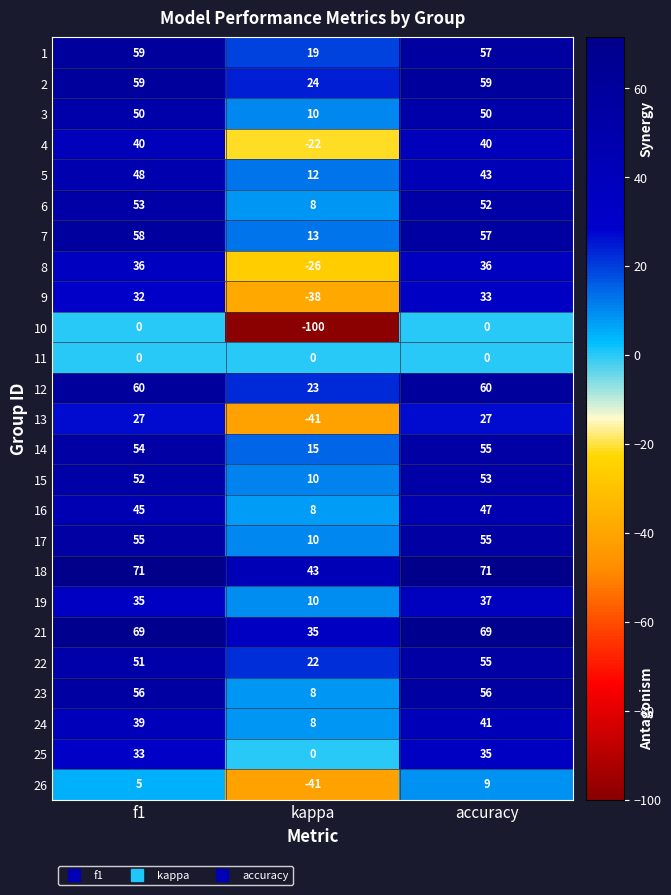

Is it true that 2 equals 43 at kappa?

False